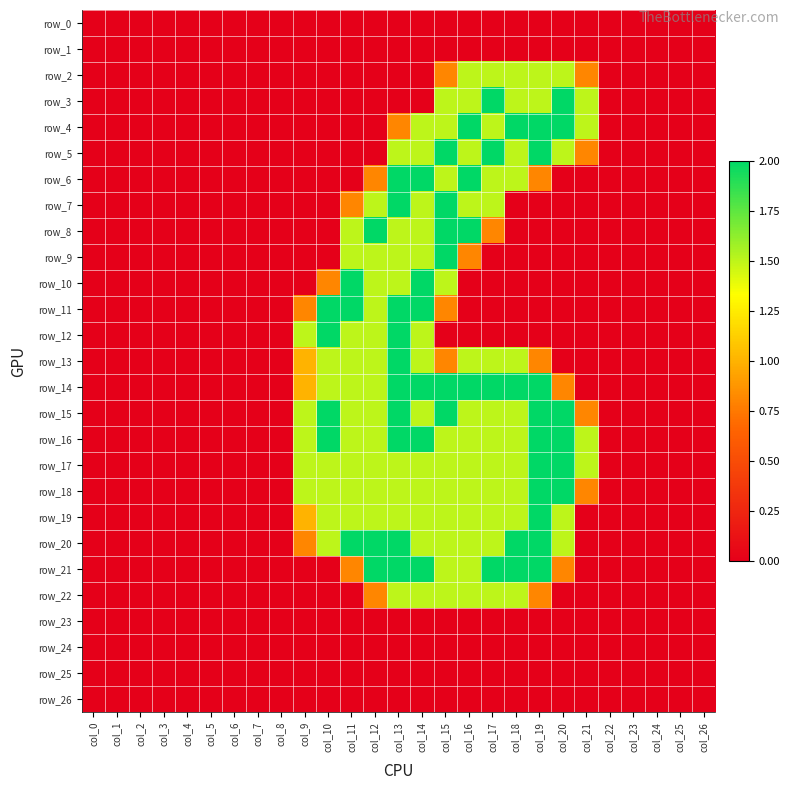

At which label is row_5 closest to 1?

col_21